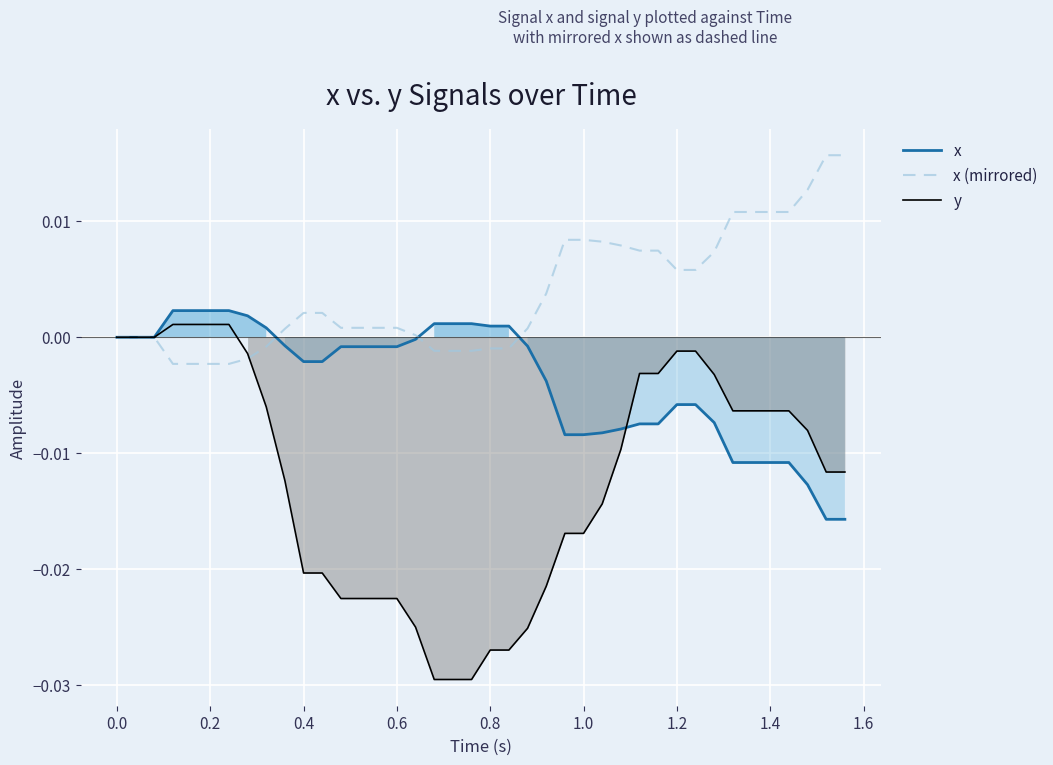

The value of x at 23 is -0.0. True or false?

False